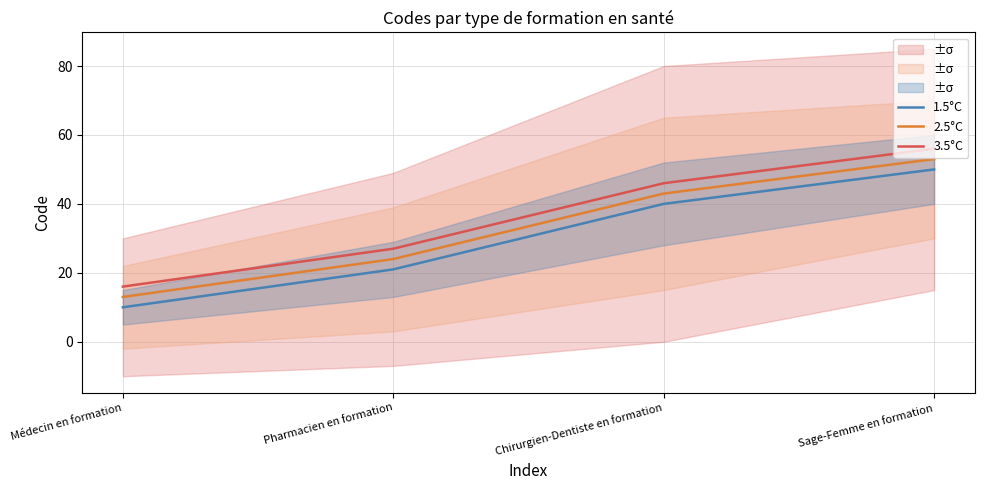

At how many categories does at least one series exceed 34?

2